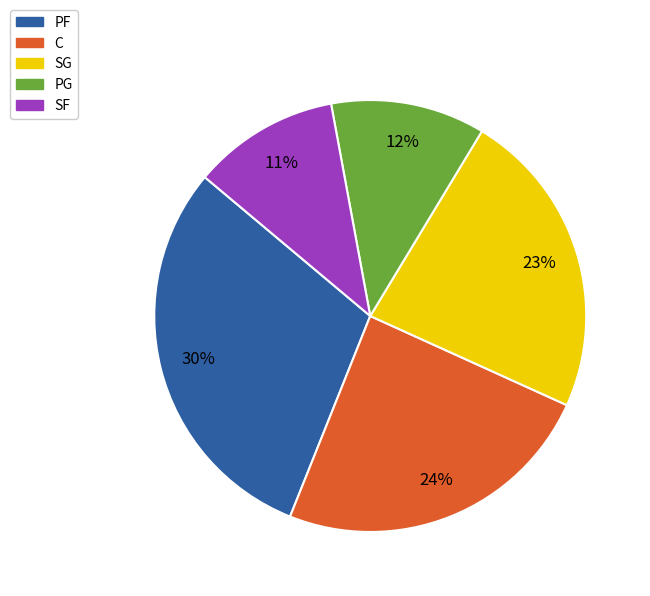

Is the sum of SF and C greater than half?

No